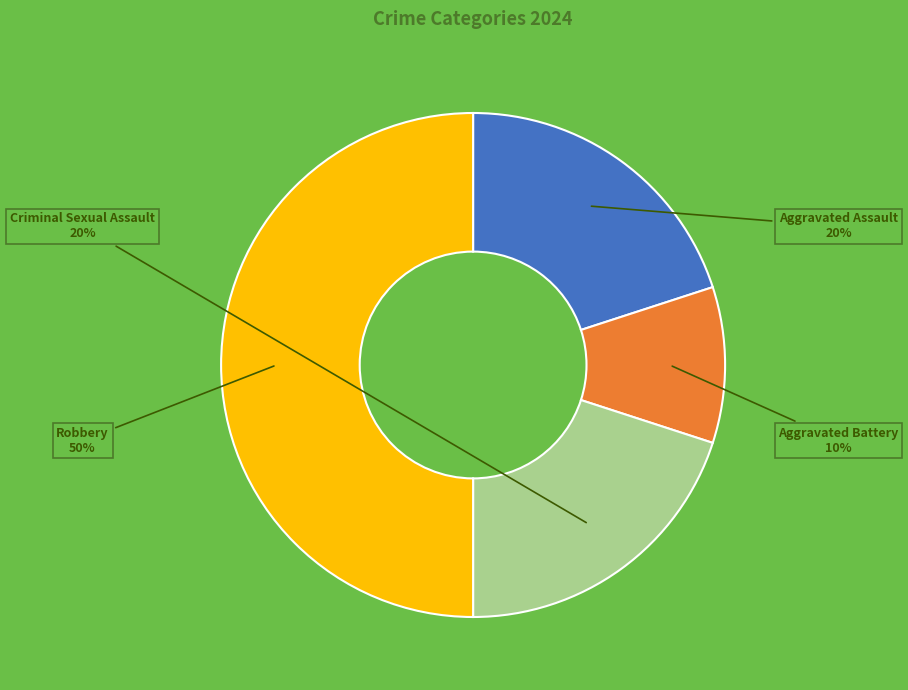

Do Aggravated Battery and Criminal Sexual Assault together represent more than half of the pie?

No